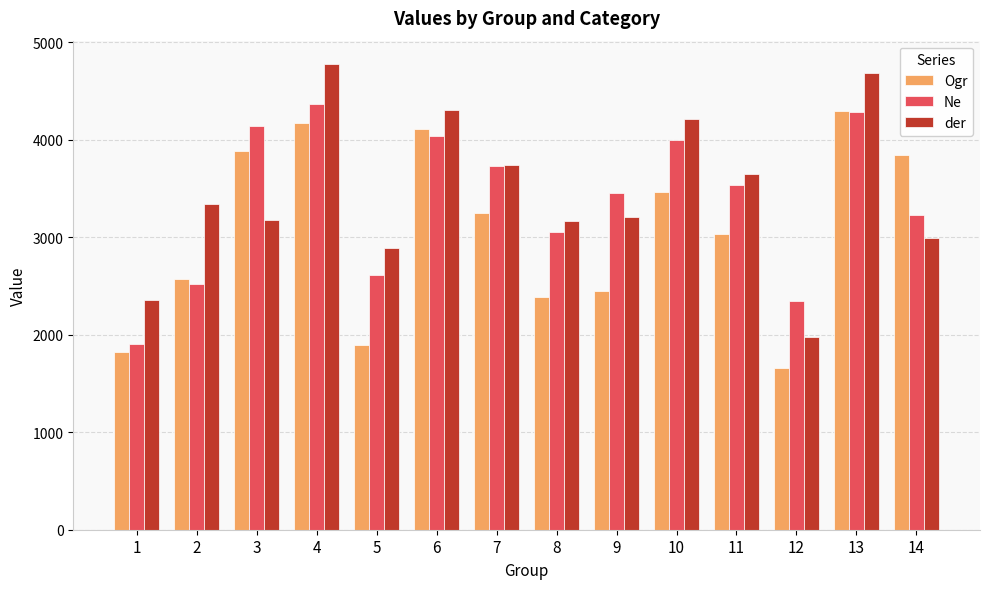

The value of Ne at 10 is 3998.7. True or false?

True